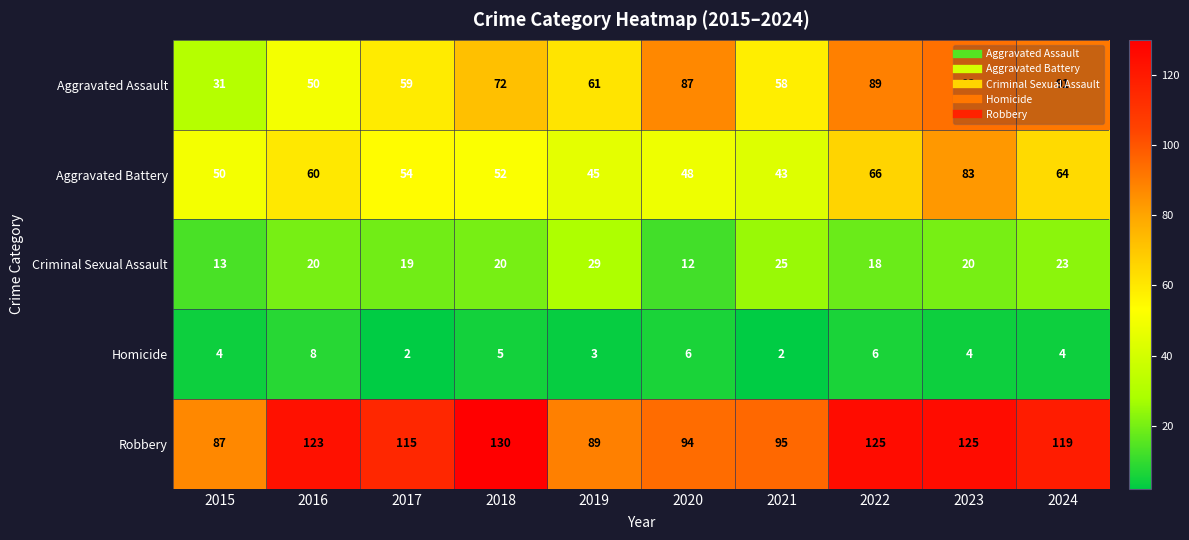

Where is Aggravated Assault nearest to the value 62?

2019